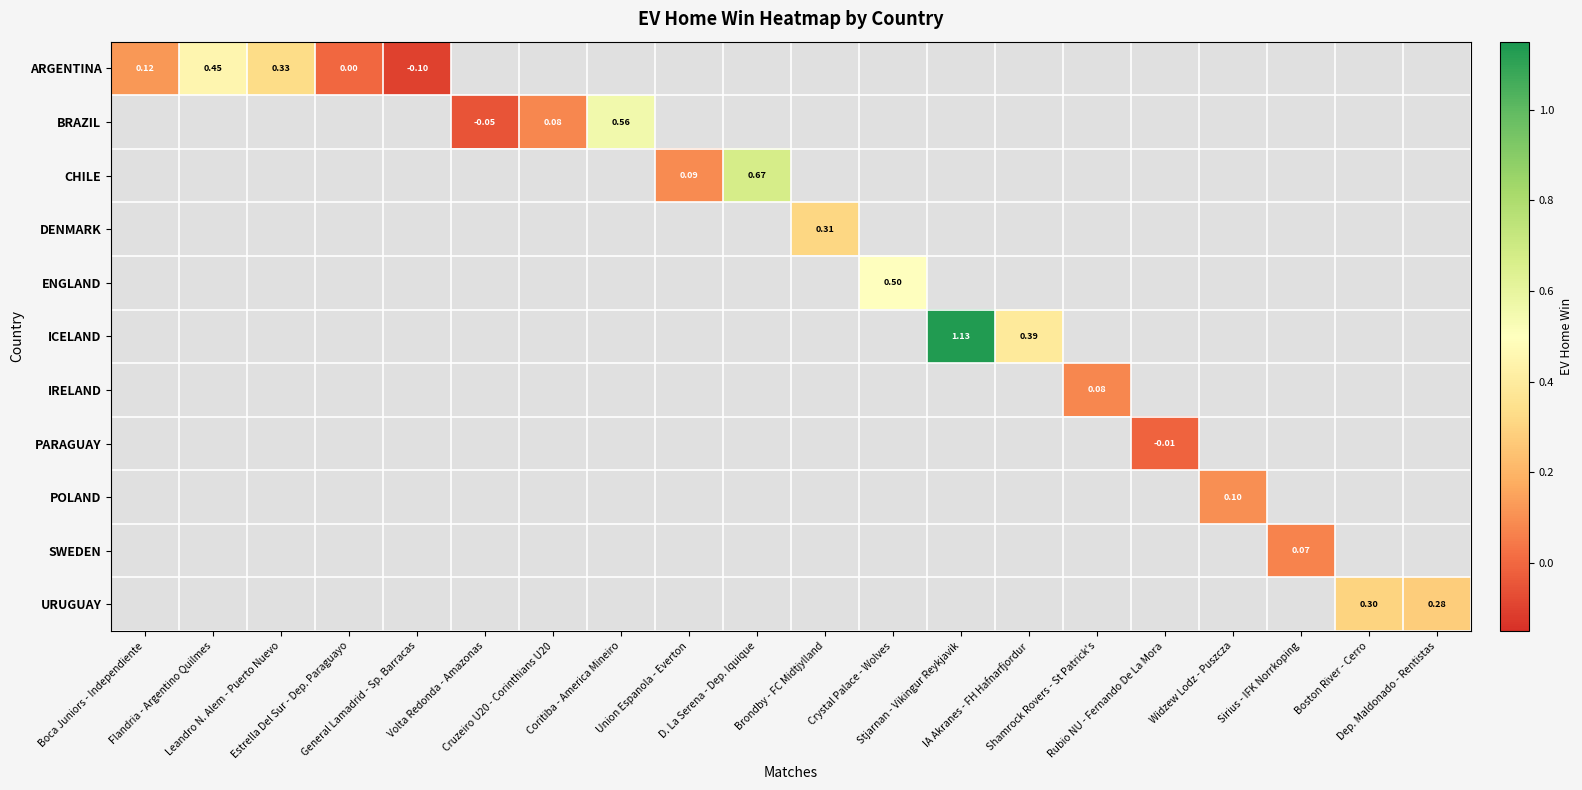

Which series has the widest spread of values?

ARGENTINA